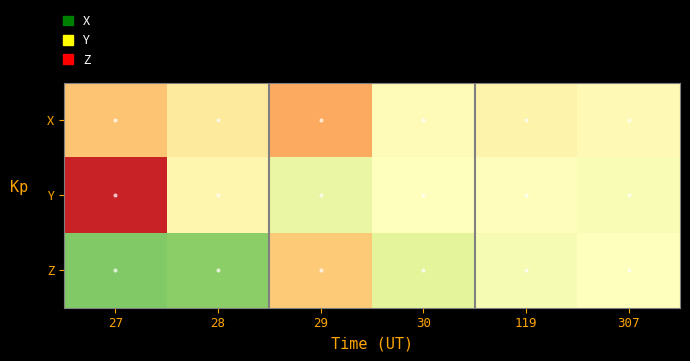

Reading left to right, list all the values displayed in this chart.

X: 27=-0.6	28=-0.3	29=-0.8	30=-0.1	119=-0.2	307=-0.1
Y: 27=-1.7	28=-0.1	29=0.2	30=0.0	119=-0.0	307=0.1
Z: 27=1.0	28=1.0	29=-0.6	30=0.3	119=0.1	307=-0.0